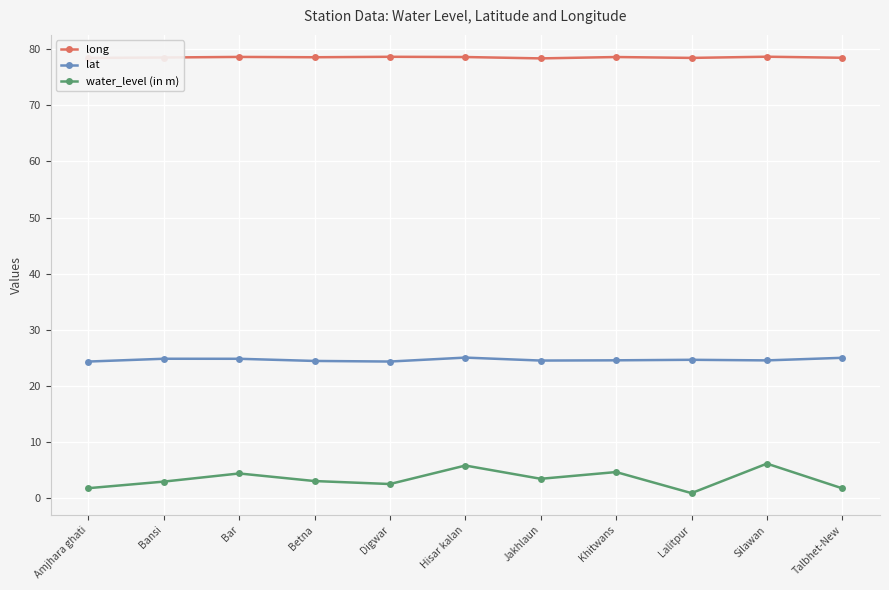

What is the sum of the lat values at Betna and Bar?

49.3